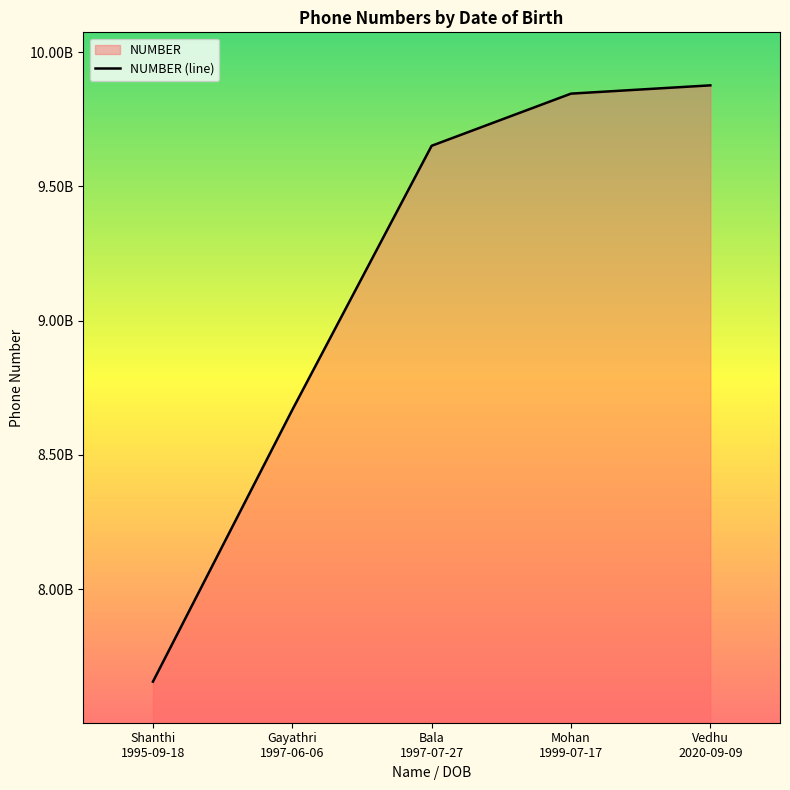

What is the ratio of the value at Gayathri
1997-06-06 to the value at Shanthi
1995-09-18?

1.1